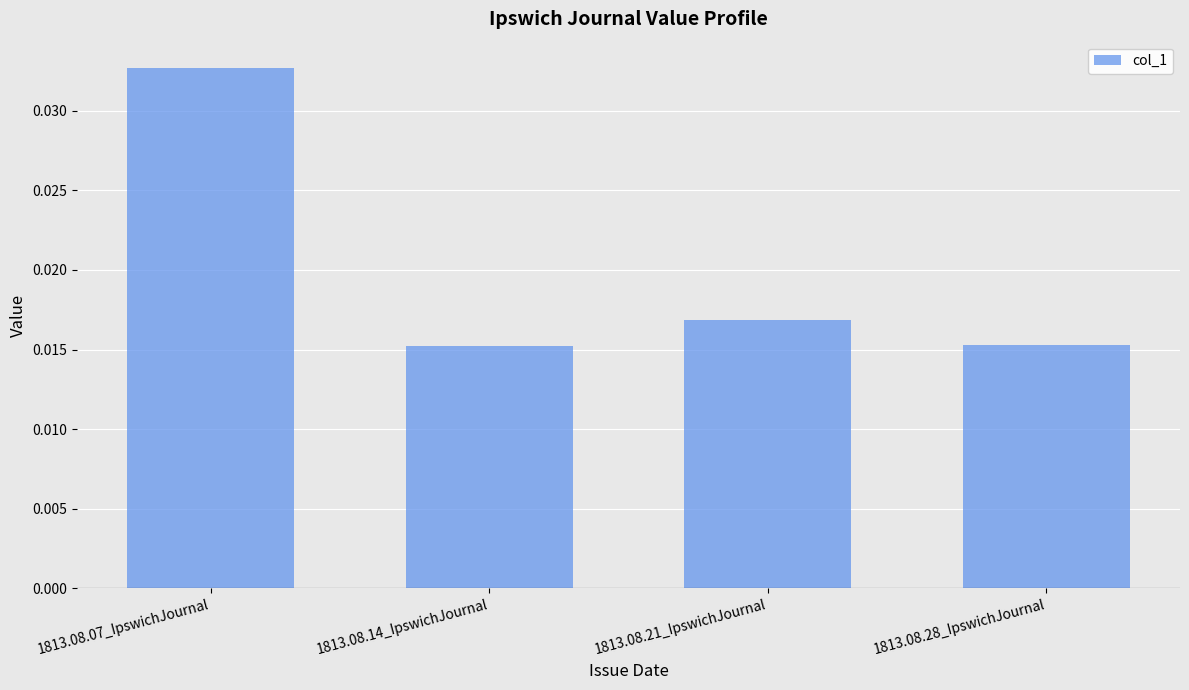

True or false: the data shows 0.1 at 1813.08.07_IpswichJournal.

False